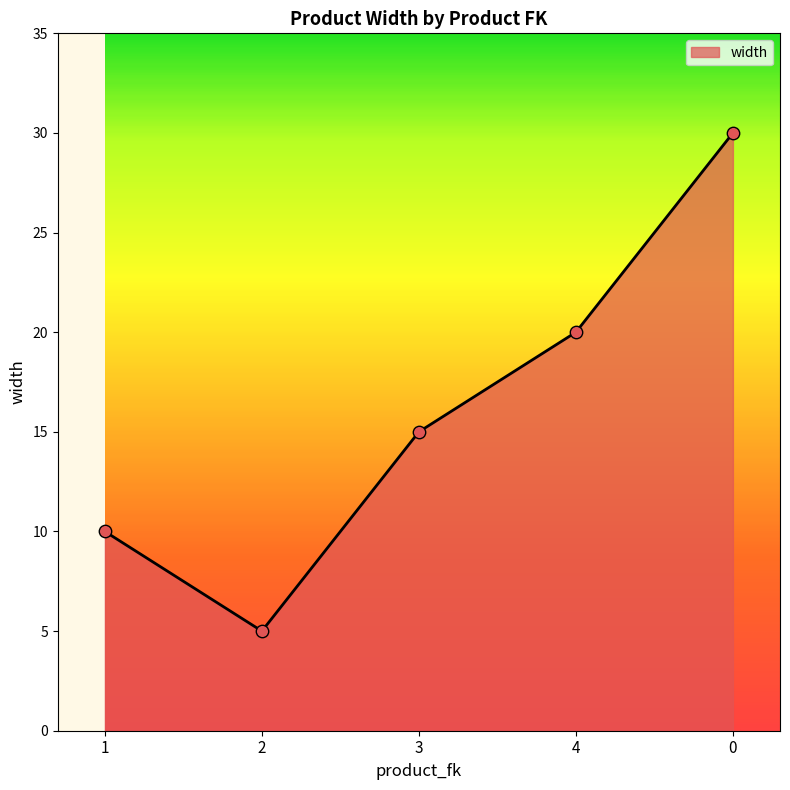

What is the change in value from 1 to 3?

+5